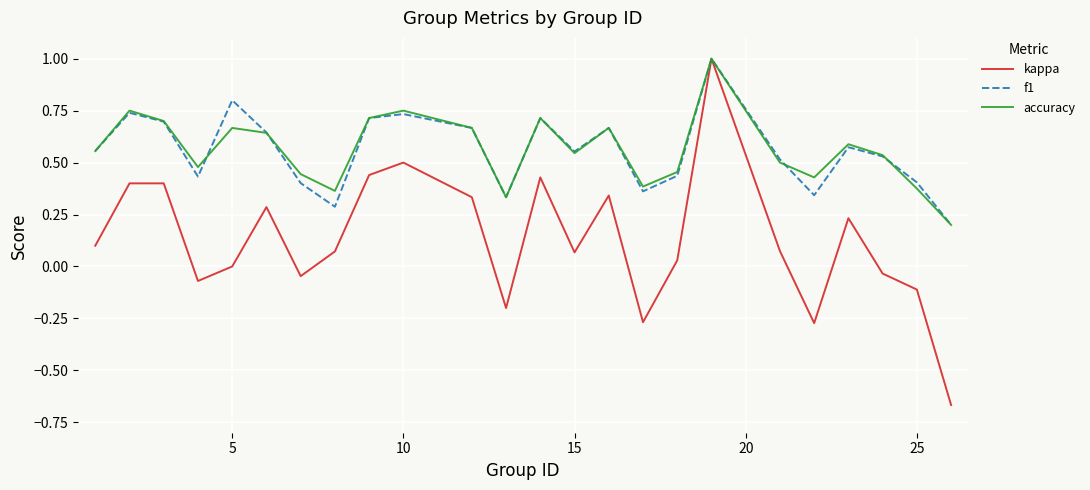

How many lines are shown in the chart?

3